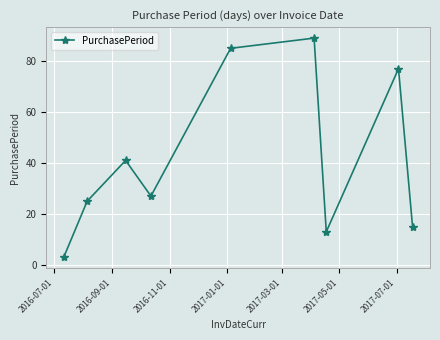

What is the value of the 9th point from the left?

15